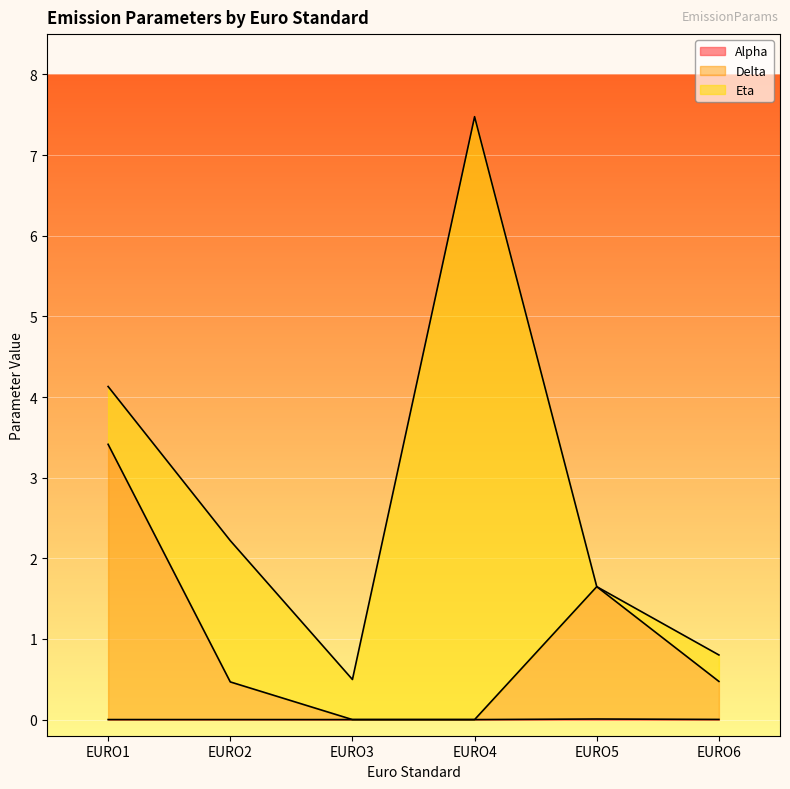

At which category is the sum across all series the highest?

EURO4